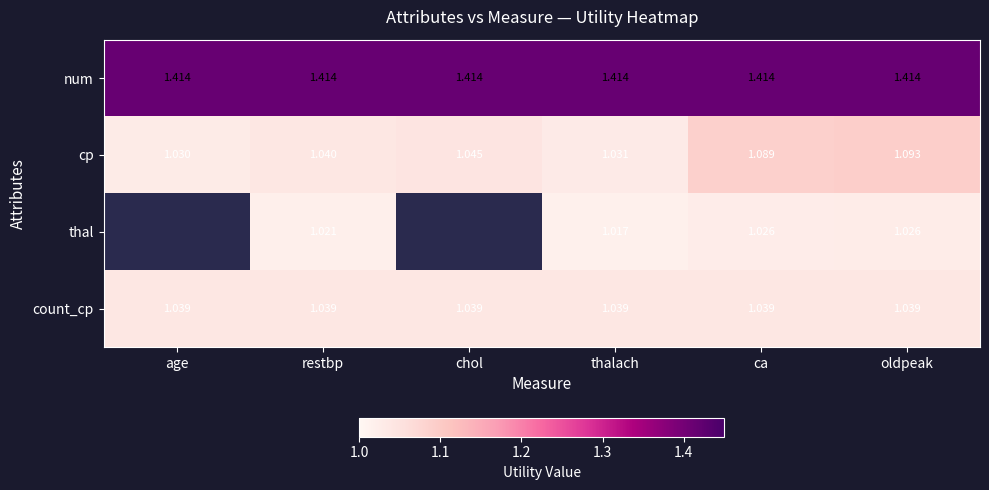

What is the difference between the highest and lowest values at age?

0.4